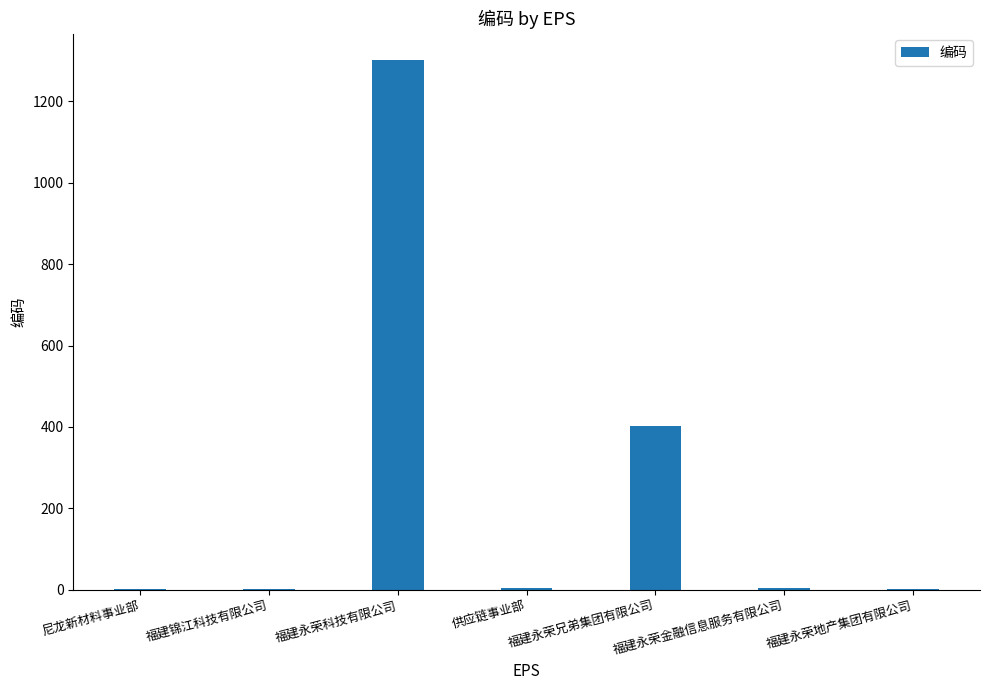

Approximately how many times larger is the value at 尼龙新材料事业部 compared to 福建锦江科技有限公司?

1.0